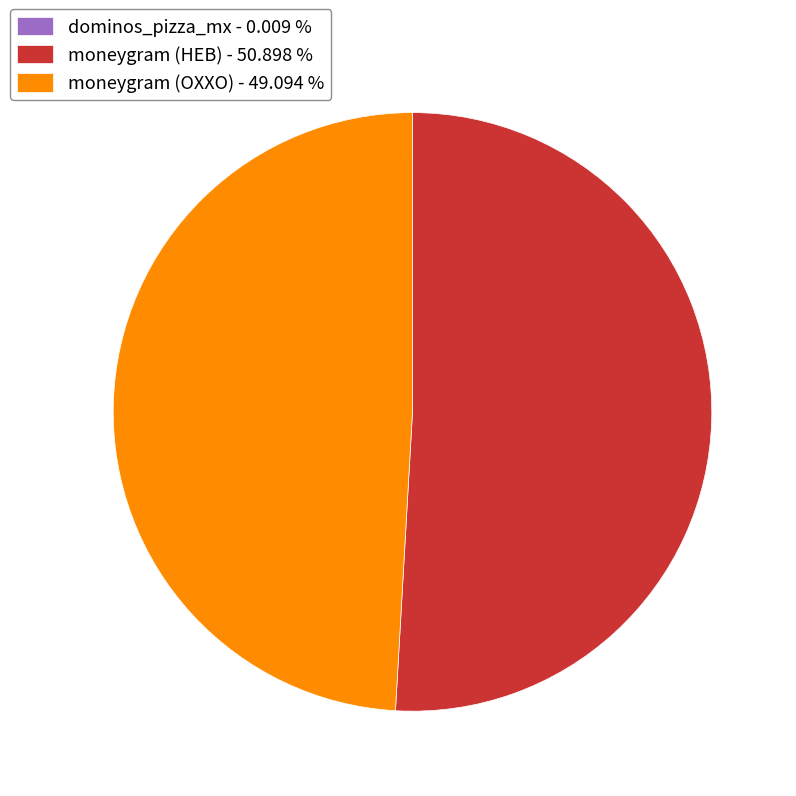

Is the sum of moneygram (HEB) - 50.898 % and moneygram (OXXO) - 49.094 % greater than half?

Yes